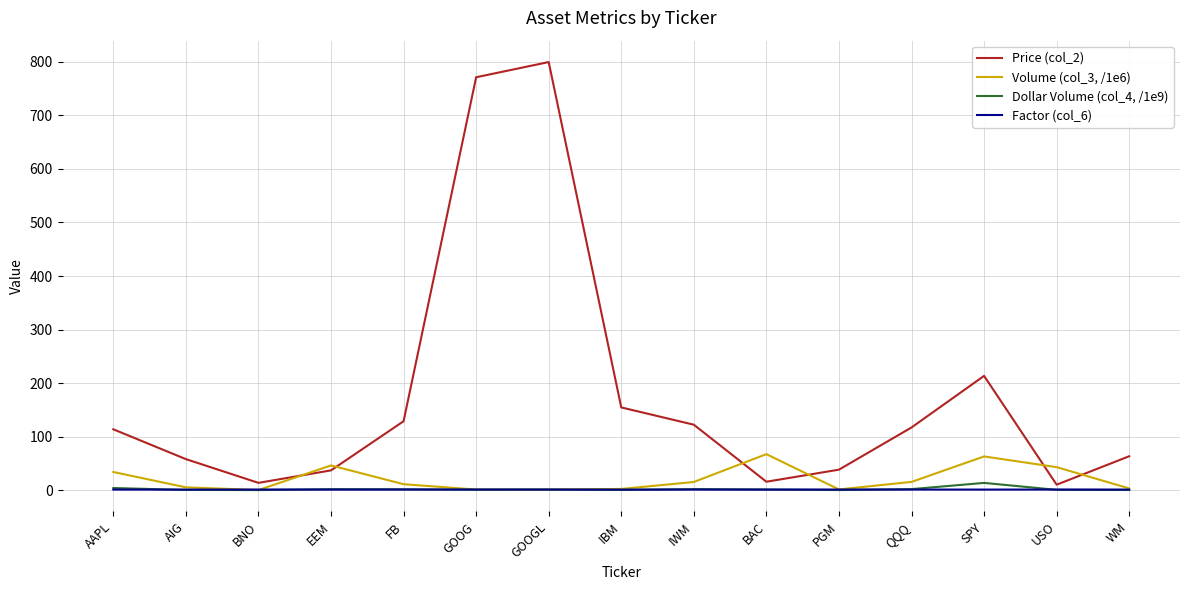

Rank the series at FB from lowest to highest value.

Factor (col_6), Dollar Volume (col_4, /1e9), Volume (col_3, /1e6), Price (col_2)